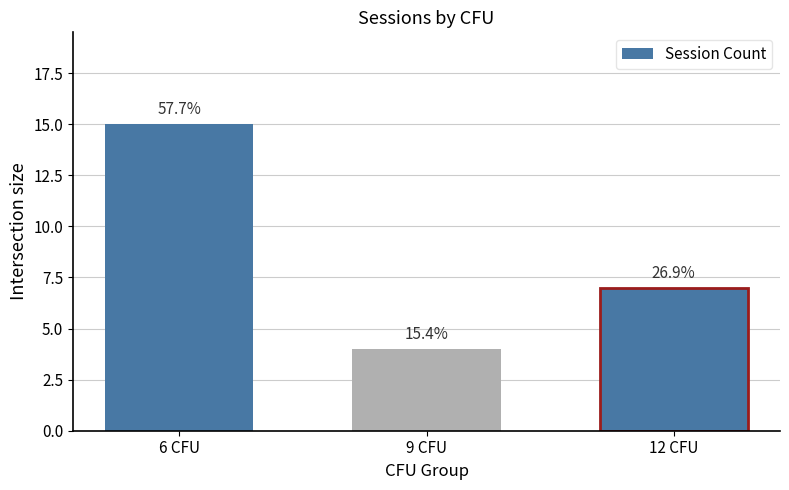

Does the chart contain any negative values?

No